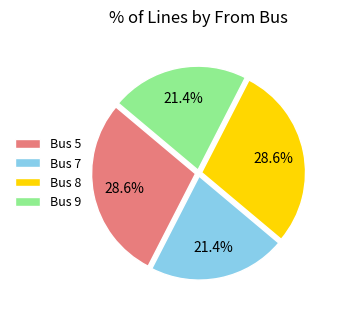

What is the ratio of the value at Bus 8 to the value at Bus 7?

1.3